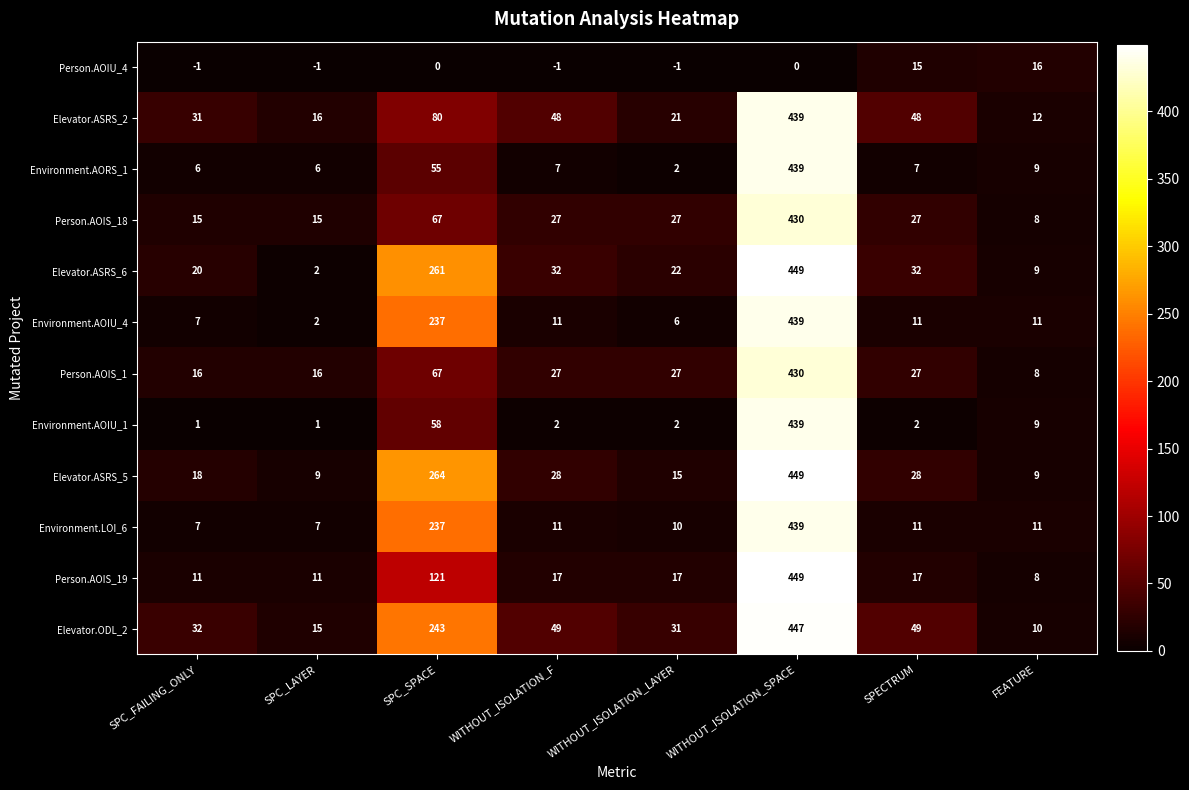

What is the lowest value of the Person.AOIS_19 series?

8